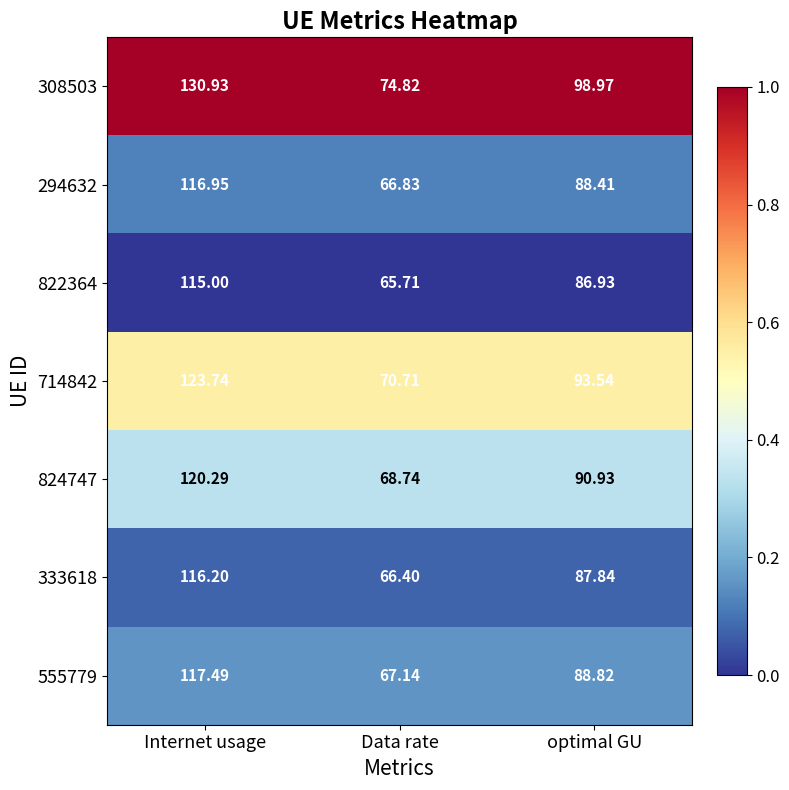

Which label corresponds to the smallest value in the chart?

Data rate